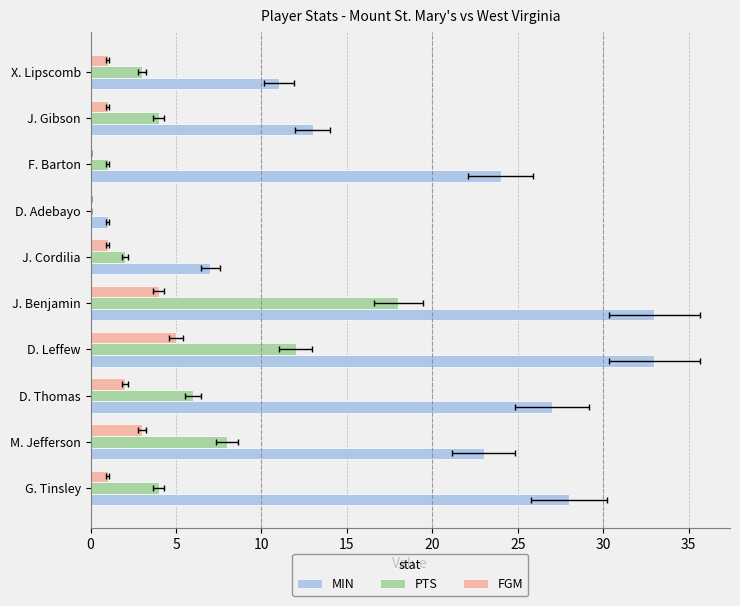

Which series has the largest range (max minus min)?

MIN